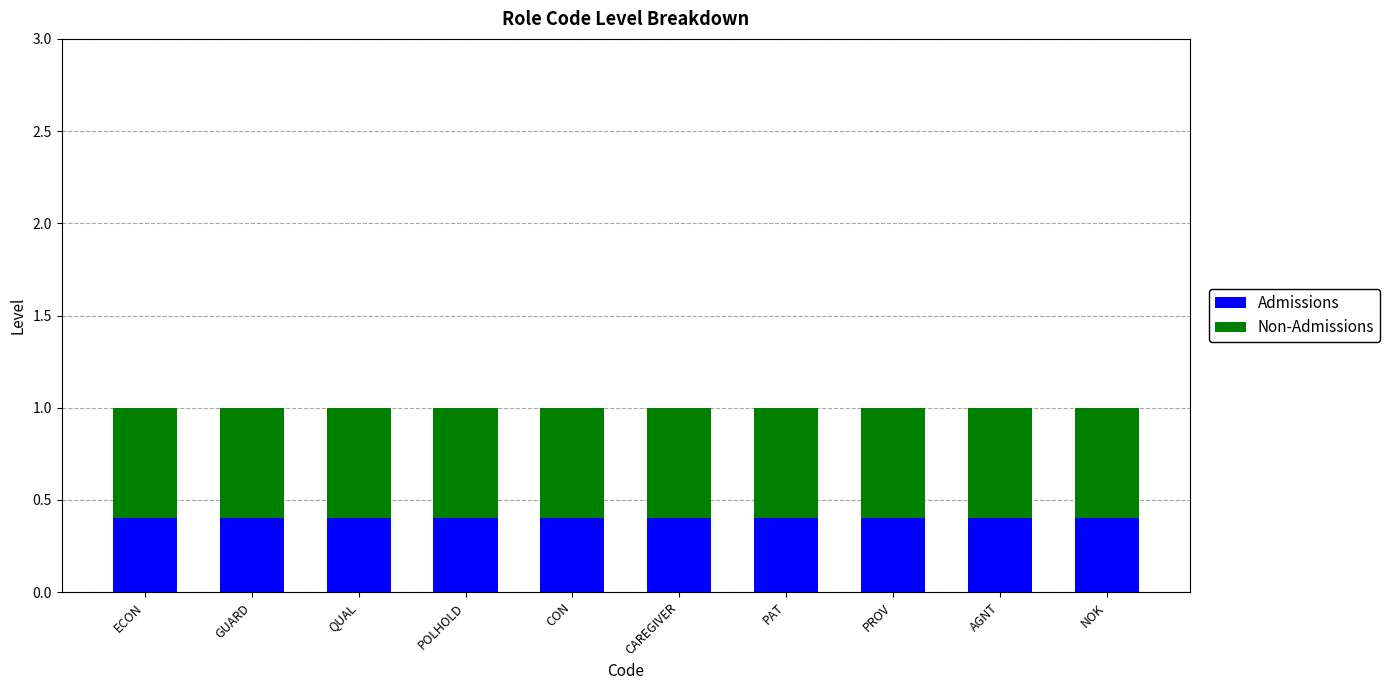

What is the sum of the Admissions values at GUARD and PAT?

0.8